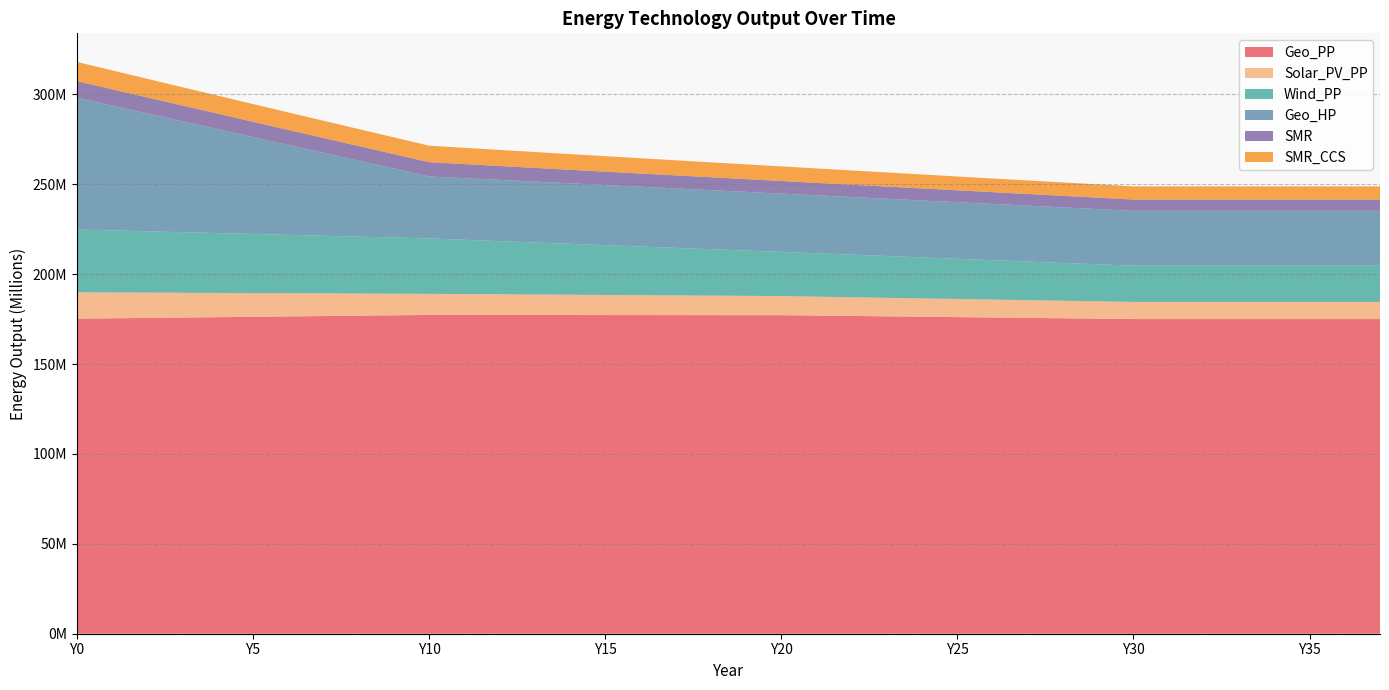

Reading left to right, transcribe all the data shown in this chart.

Geo_PP: 175271547.3	175478734.5	175685921.7	175893108.9	176100296.1	176307483.3	176514670.5	176721857.7	176929044.9	177136232.1	177343419.2	177330194.5	177316969.8	177303745.1	177290520.4	177277295.7	177264071.0	177250846.2	177237621.5	177224396.8	177211172.1	176995168.4	176779164.8	176563161.1	176347157.4	176131153.8	175915150.1	175699146.4	175483142.8	175267139.1	175051135.4	175051135.4	175051135.4	175051135.4	175051135.4	175051135.4	175051135.4	175051135.4
Solar_PV_PP: 14660219.5	14367015.1	14073810.7	13780606.3	13487401.9	13194197.5	12900993.1	12607788.7	12314584.3	12021380.0	11728175.6	11618223.9	11508272.3	11398320.6	11288369.0	11178417.3	11068465.7	10958514.0	10848562.4	10738610.8	10628659.1	10518707.5	10408755.8	10298804.2	10188852.5	10078900.9	9968949.2	9858997.6	9749045.9	9639094.3	9529142.7	9529142.7	9529142.7	9529142.7	9529142.7	9529142.7	9529142.7	9529142.7
Wind_PP: 34925817.0	34516193.2	34106569.4	33696945.6	33287321.8	32877698.1	32468074.3	32058450.5	31648826.7	31239202.9	30829579.2	30204363.9	29579148.7	28953933.4	28328718.2	27703503.0	27078287.7	26453072.5	25827857.2	25202642.0	24577426.7	24135464.2	23693501.7	23251539.3	22809576.8	22367614.3	21925651.8	21483689.3	21041726.8	20599764.3	20157801.8	20157801.8	20157801.8	20157801.8	20157801.8	20157801.8	20157801.8	20157801.8
Geo_HP: 73301097.3	69420451.0	65539804.7	61659158.3	57778512.0	53897865.7	50017219.3	46136573.0	42255926.7	38375280.4	34494634.0	34289822.1	34085010.3	33880198.4	33675386.5	33470574.6	33265762.7	33060950.8	32856138.9	32651327.0	32446515.1	32252482.8	32058450.5	31864418.2	31670385.9	31476353.6	31282321.2	31088288.9	30894256.6	30700224.3	30506192.0	30506192.0	30506192.0	30506192.0	30506192.0	30506192.0	30506192.0	30506192.0
SMR: 9240171.4	9083392.0	8933327.0	8789530.9	8651597.0	8519153.8	8391861.0	8269406.2	8151502.3	8037884.9	7928310.1	7822281.8	7719636.1	7620217.7	7523879.8	7430483.3	7339896.9	7251996.2	7166663.6	7083787.8	7003263.4	6924990.7	6848875.4	6774828.0	6702763.8	6632602.4	6564267.7	6497687.5	6432793.0	6369519.3	6307804.3	6307804.3	6307804.3	6307804.3	6307804.3	6307804.3	6307804.3	6307804.3
SMR_CCS: 10701537.6	10519963.0	10346164.7	10179626.7	10019878.1	9866488.6	9719063.9	9577242.4	9440691.6	9309105.2	9182200.8	9059403.8	8940524.2	8825382.4	8713808.3	8605640.9	8500727.9	8398925.5	8300097.2	8204114.2	8110854.6	8020202.8	7932049.6	7846291.3	7762829.9	7681572.2	7602430.2	7525320.0	7450162.3	7376881.6	7305406.2	7305406.2	7305406.2	7305406.2	7305406.2	7305406.2	7305406.2	7305406.2